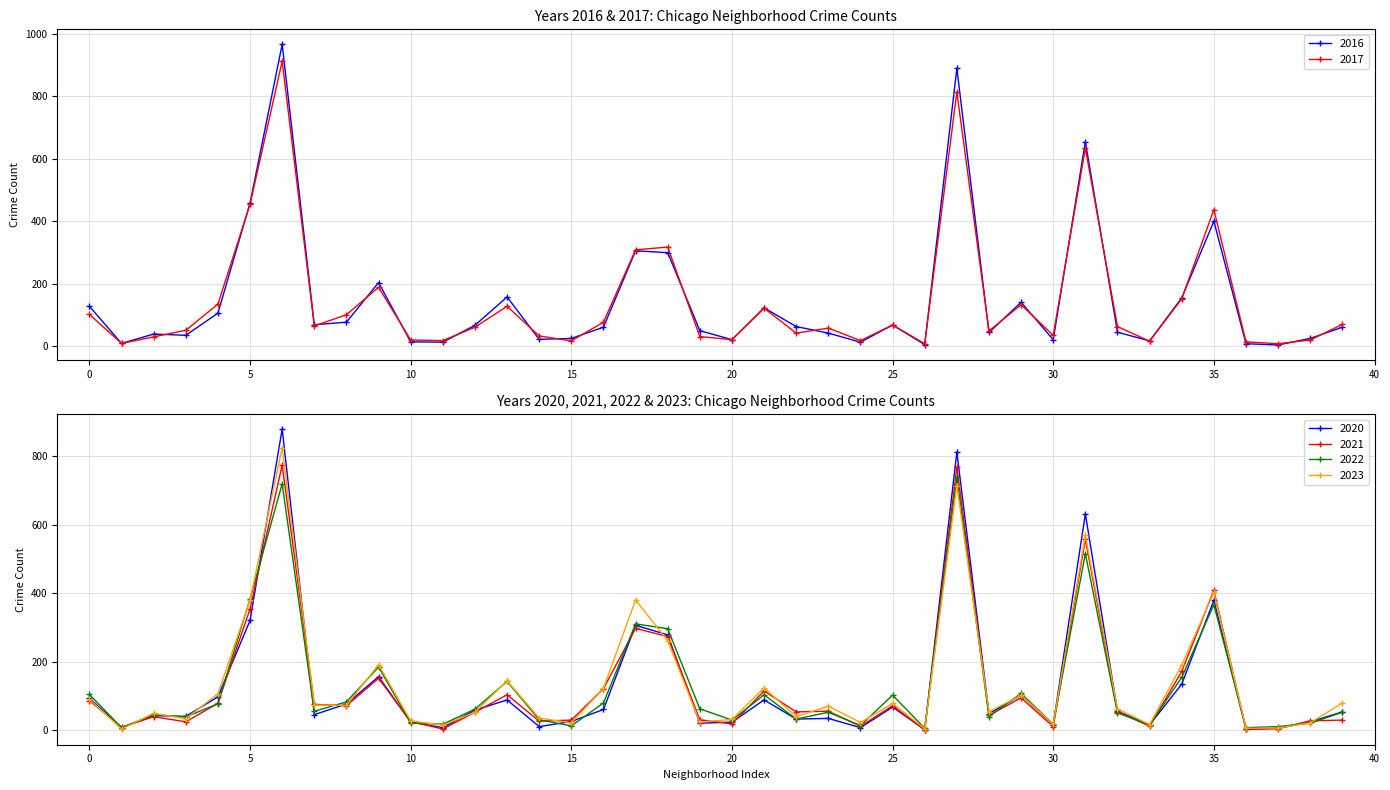

True or false: 2023 has more than 2 interior local peaks.

True